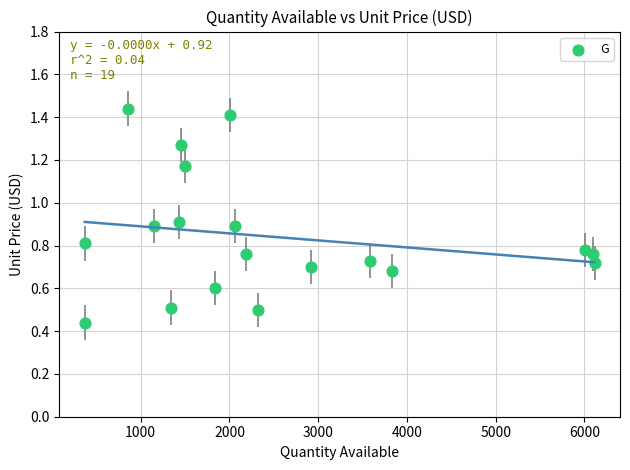

What is the range of Y values (max minus min)?

1.0